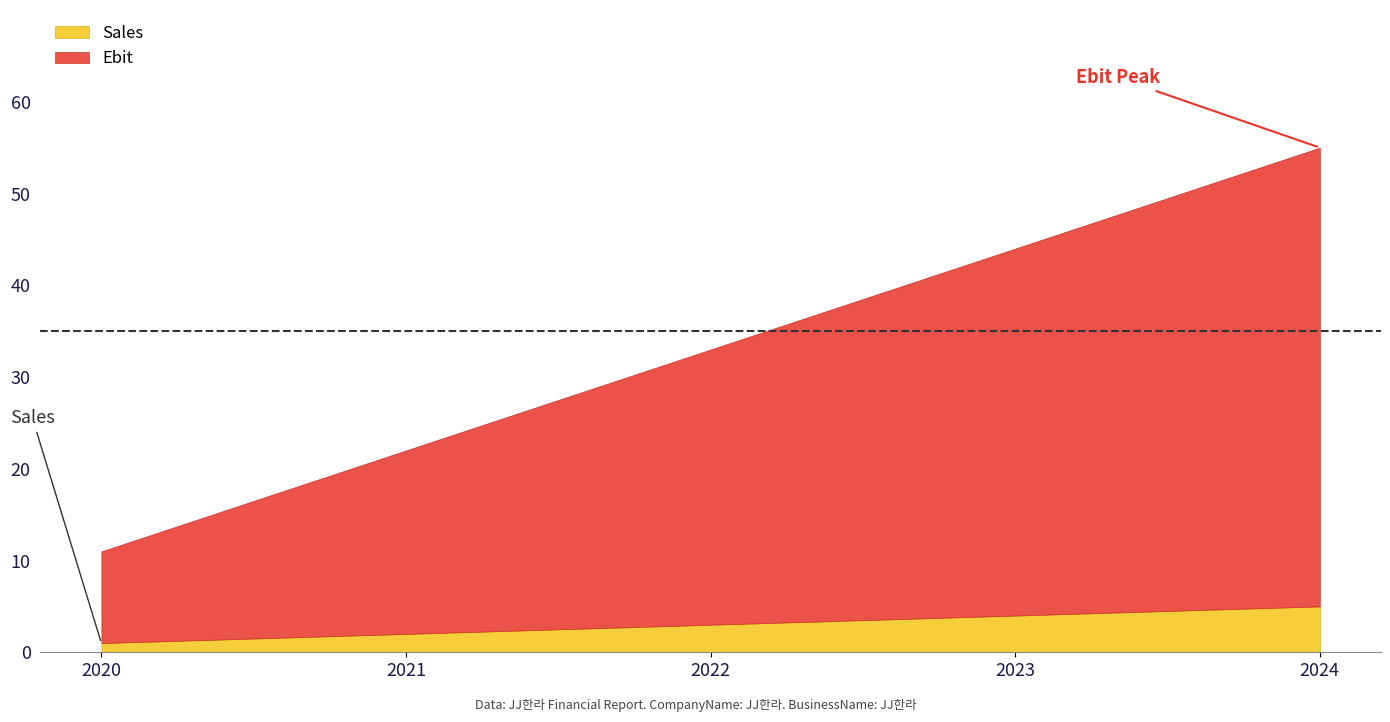

The value of Sales at 2022 is 5. True or false?

False